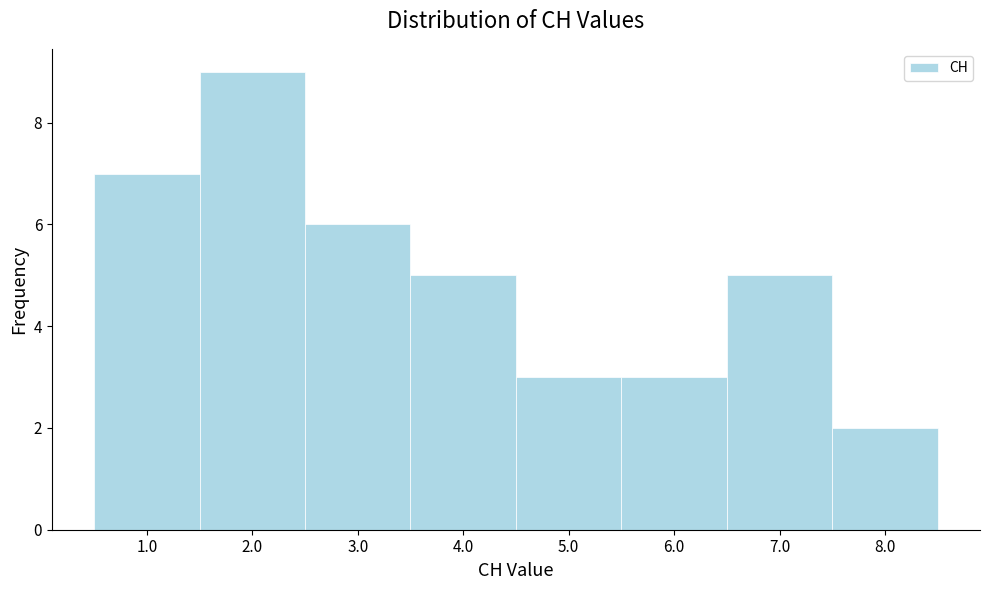

Which range on the x-axis has the tallest bar?

1.5 to 2.5